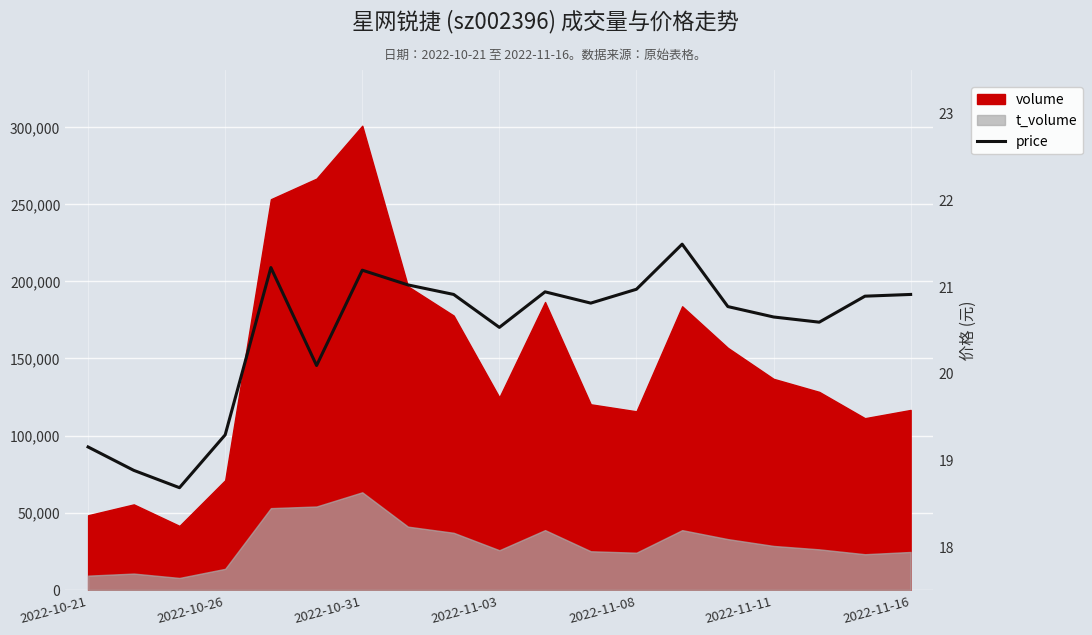

What is the sum of all values?

389.0